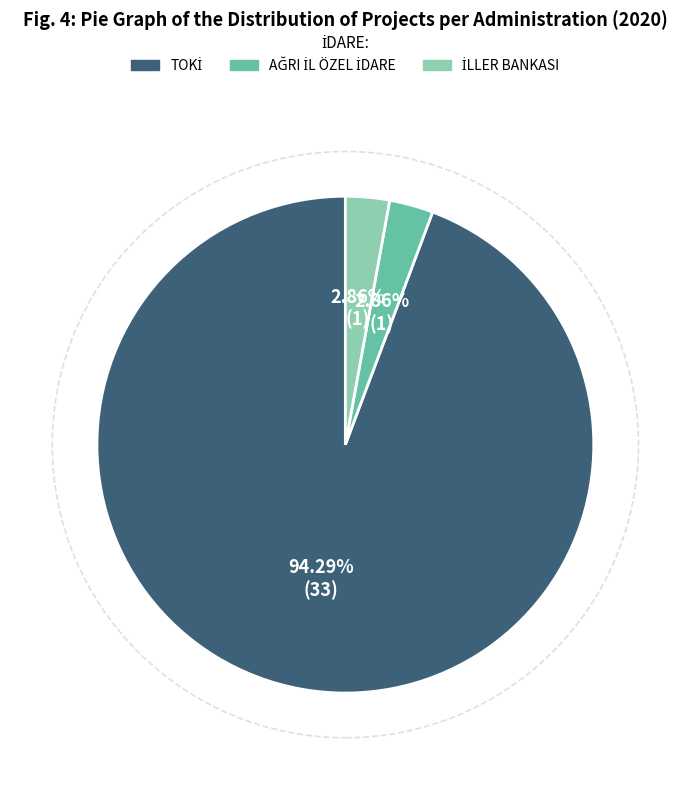

Does any single category account for the majority?

Yes